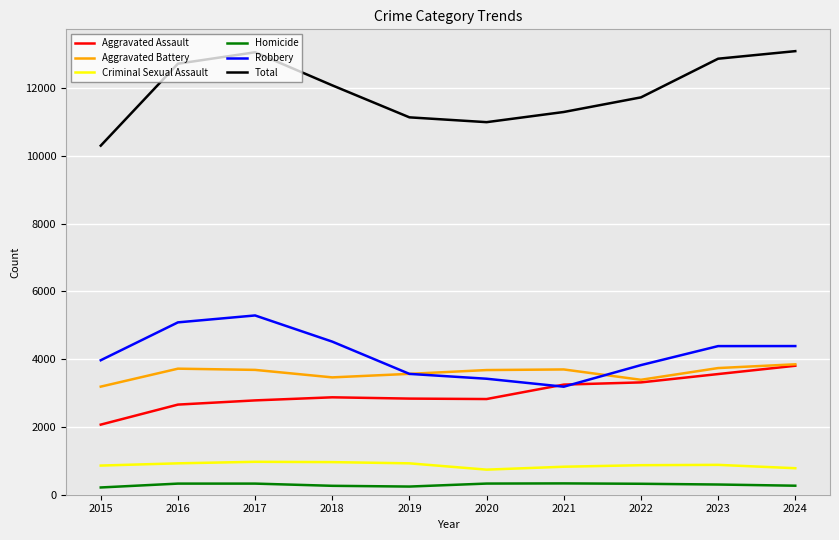

What is the spread (max minus min) of values at 2020?

10663